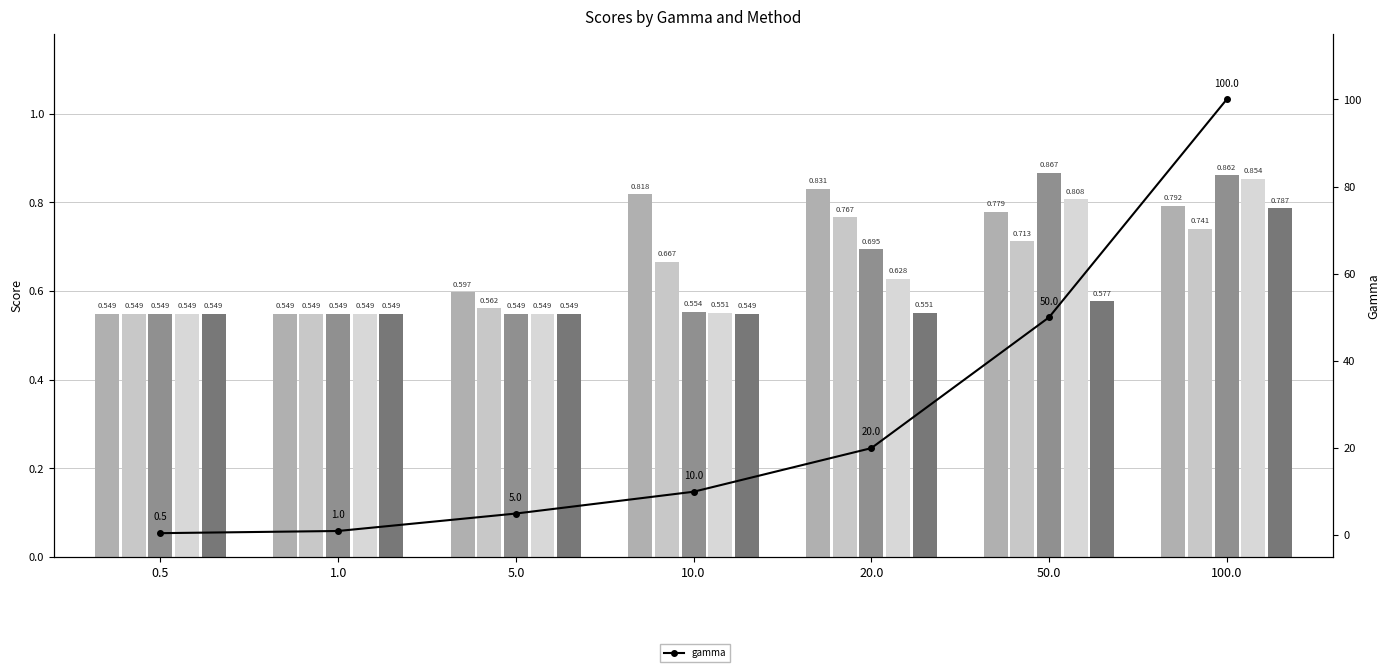

How many distinct data groups are displayed?

1